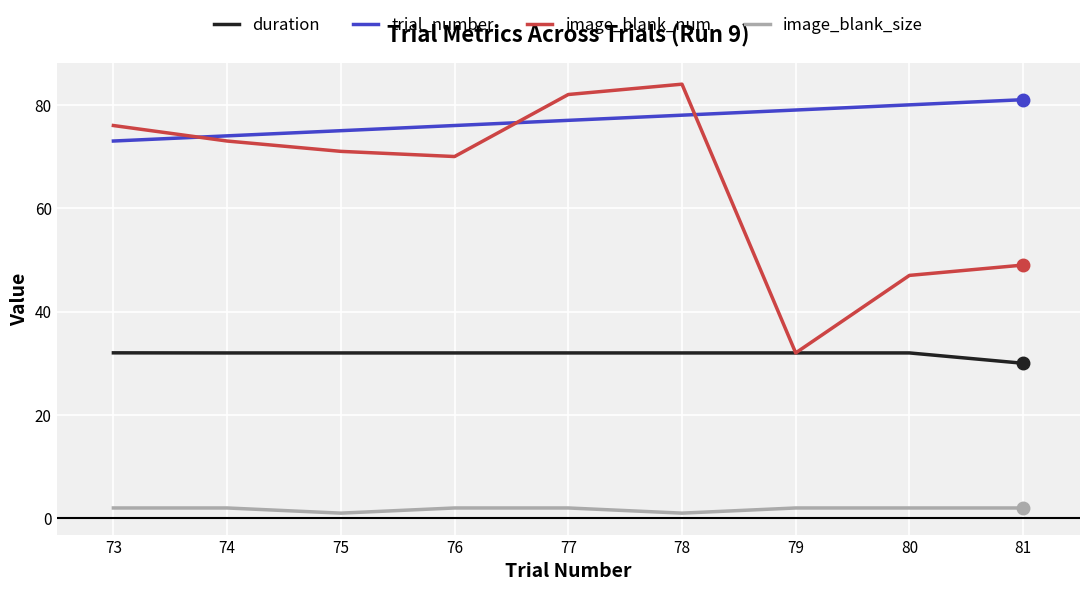

Does the chart display data point markers on the line(s)?

No